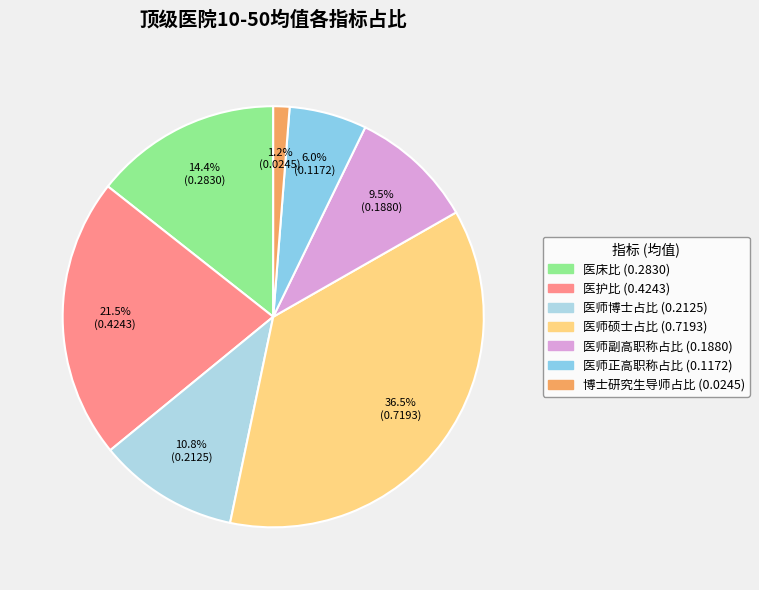

What is the largest slice in the pie chart?

医师硕士占比